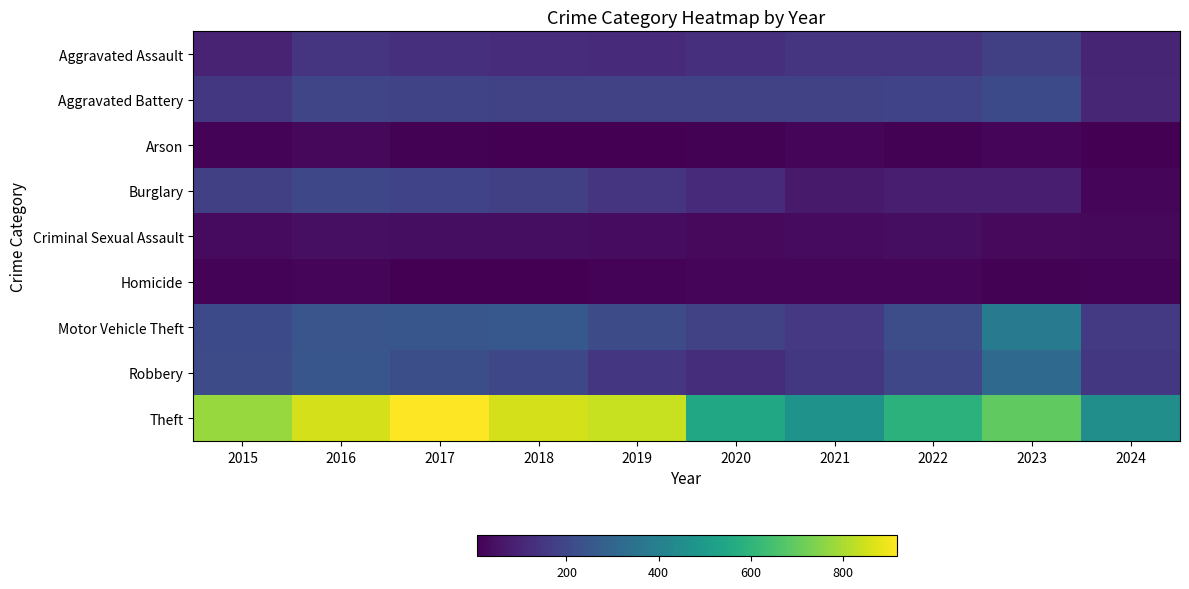

Which series has the largest range (max minus min)?

Theft